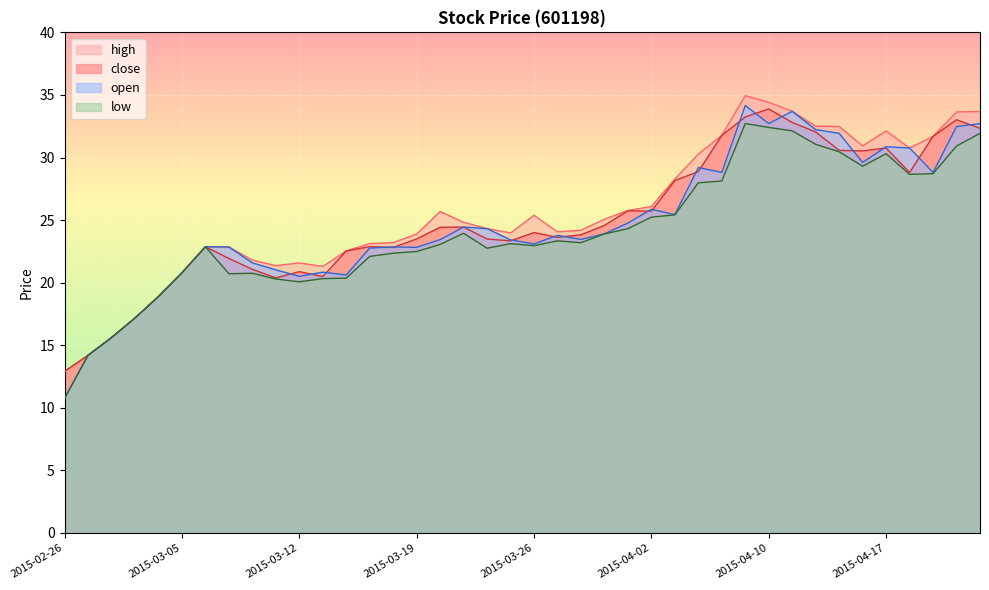

What is the value of the open point at the 3rd from the left?

15.6